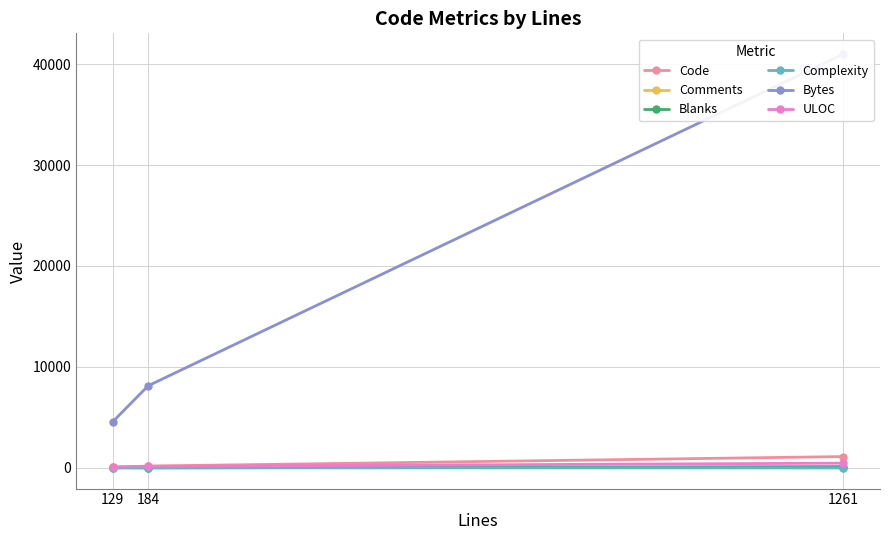

Reading left to right, transcribe all the data shown in this chart.

Code: 1261=1122	184=181	129=70
Comments: 1261=10	184=0	129=44
Blanks: 1261=129	184=3	129=15
Complexity: 1261=3	184=24	129=0
Bytes: 1261=40998	184=8138	129=4572
ULOC: 1261=469	184=150	129=90